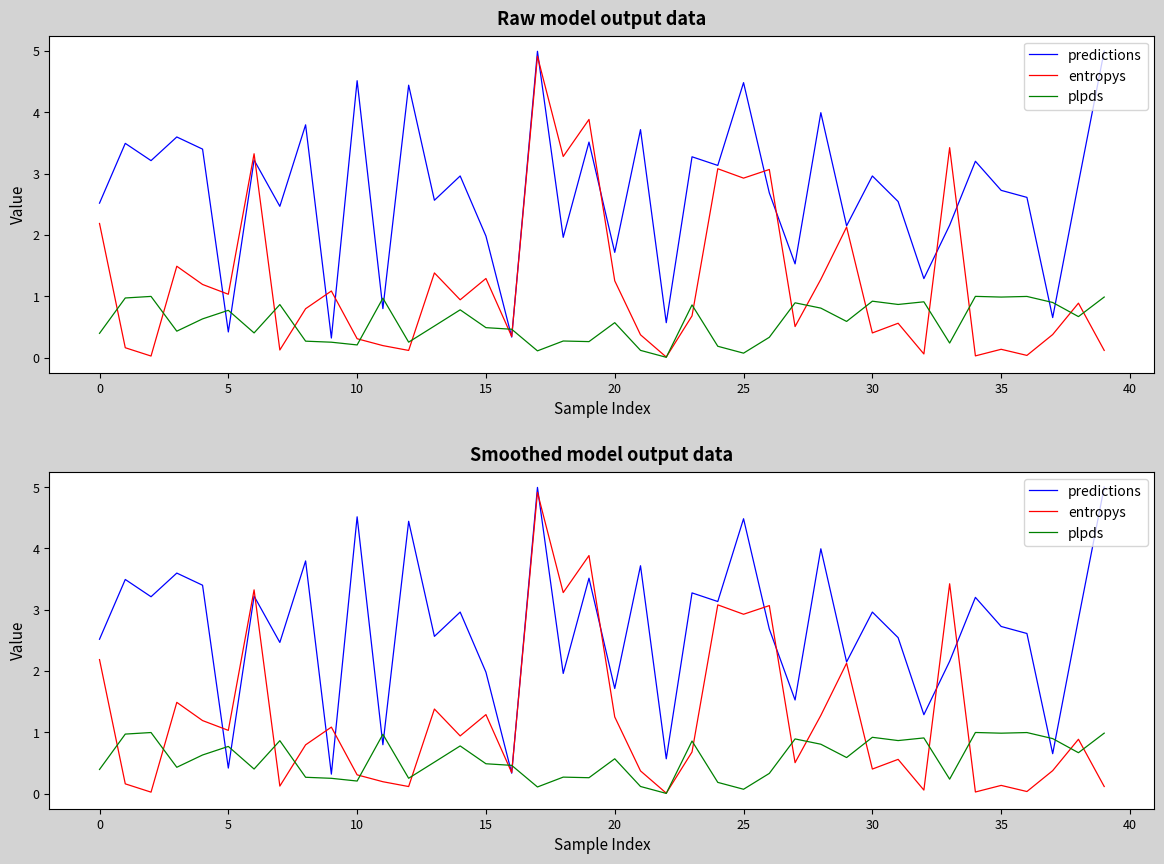

What is the label of the 17th point from the right?

23